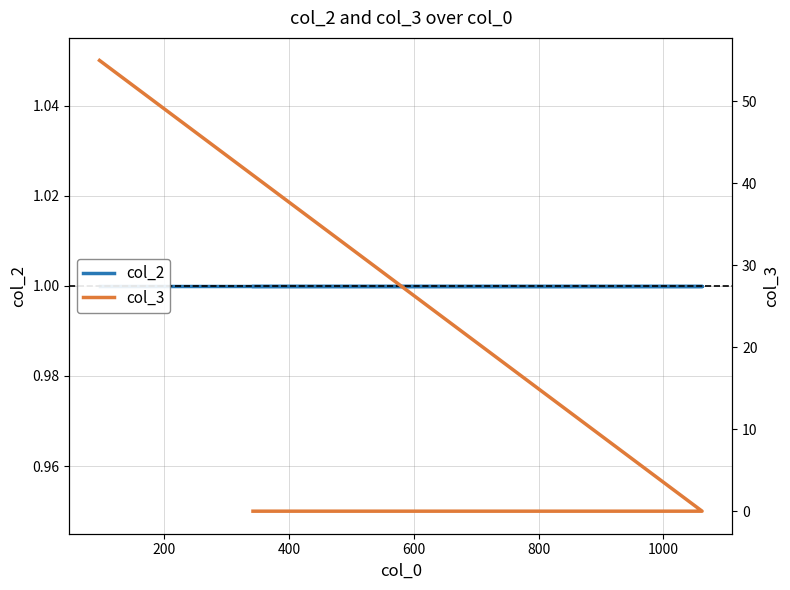

What is the value of the col_3 point at the 1st from the left?

55